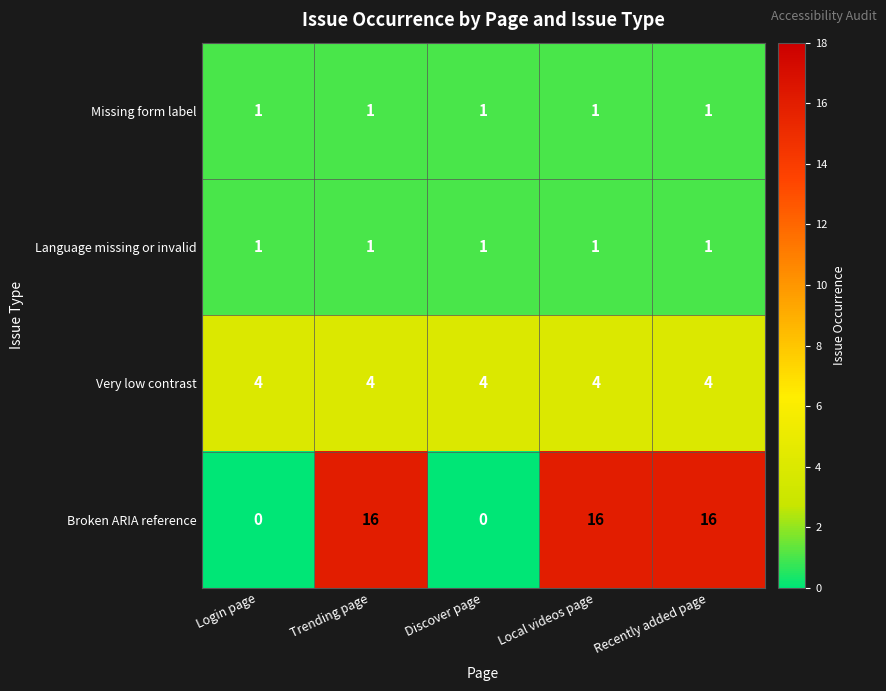

The value of Very low contrast at Discover page is 7. True or false?

False